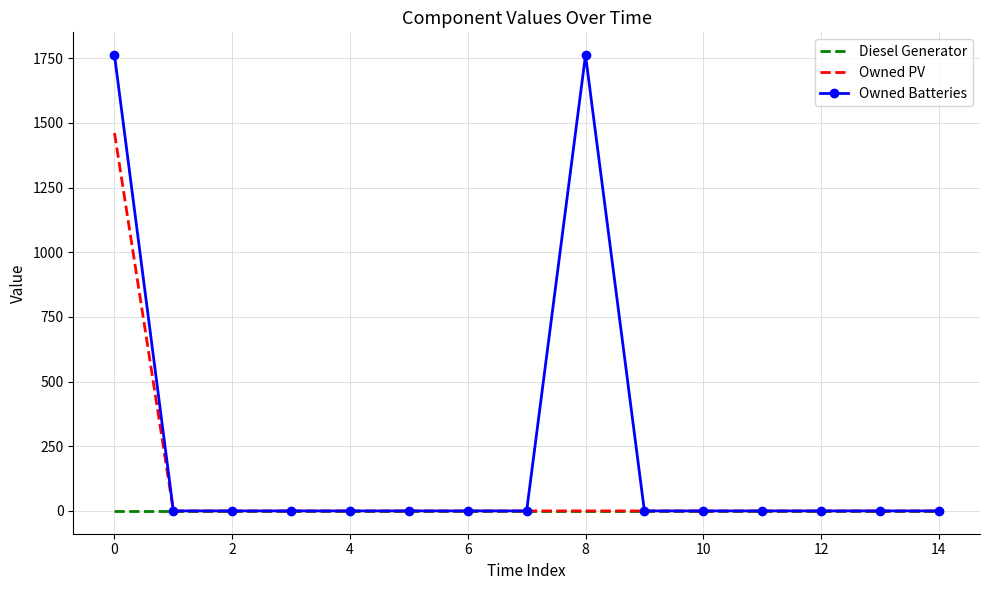

Rank the series by their maximum value, from lowest to highest.

Diesel Generator, Owned PV, Owned Batteries